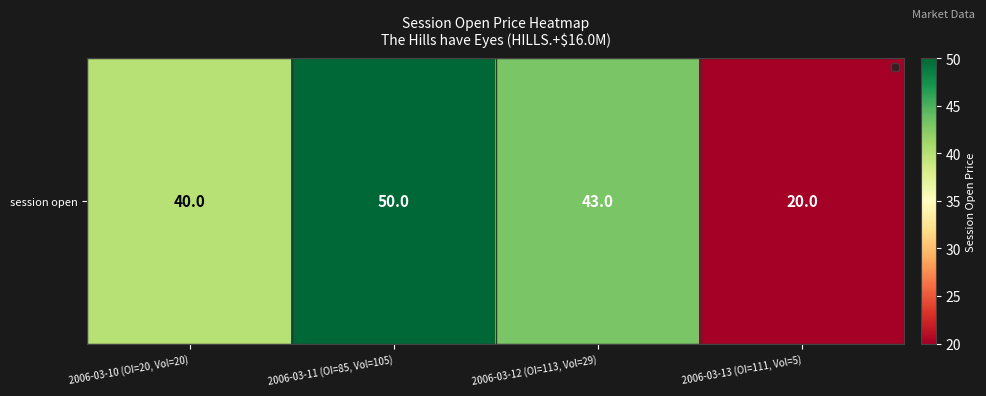

Reading left to right, what are all the values shown in this chart?

40	50	43	20